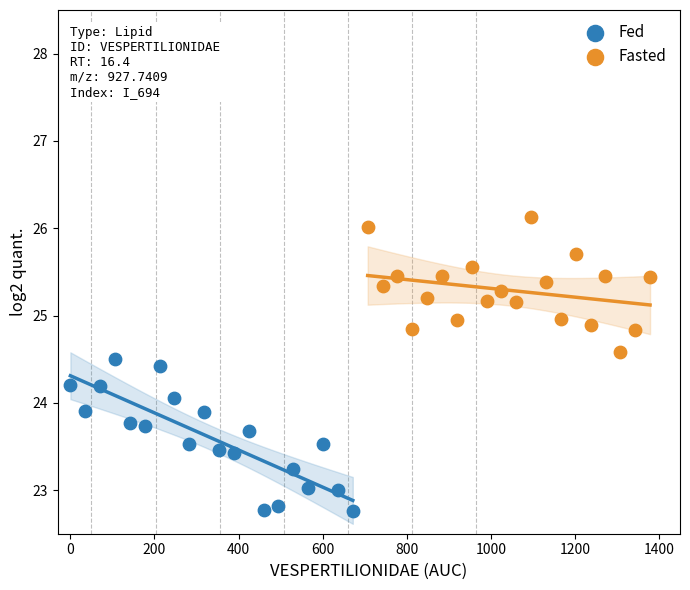

Which series contains the lowest Y value?

Fed